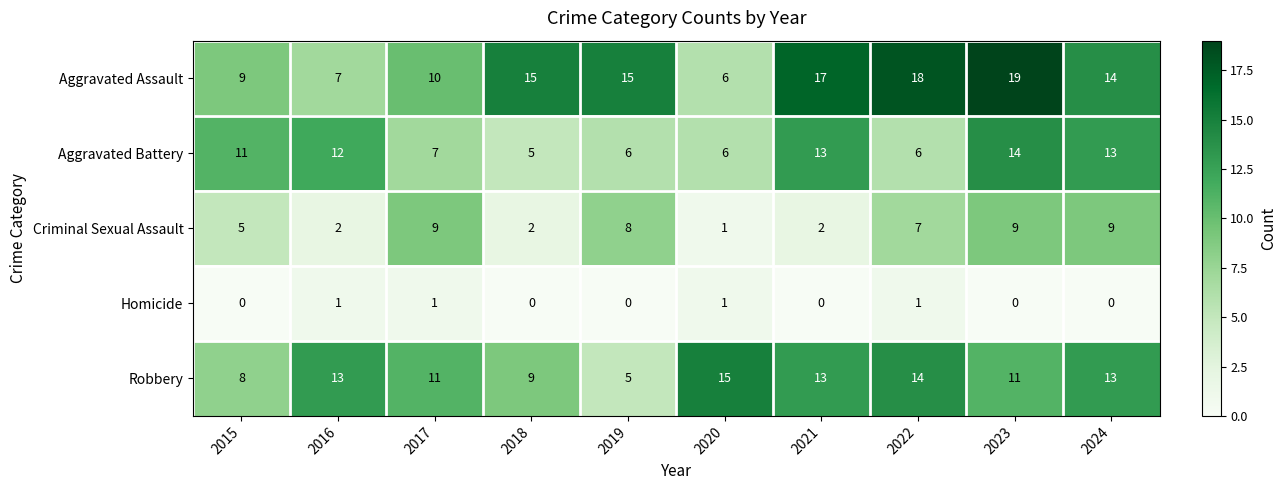

List the series in order of their peak value, highest first.

Aggravated Assault, Robbery, Aggravated Battery, Criminal Sexual Assault, Homicide